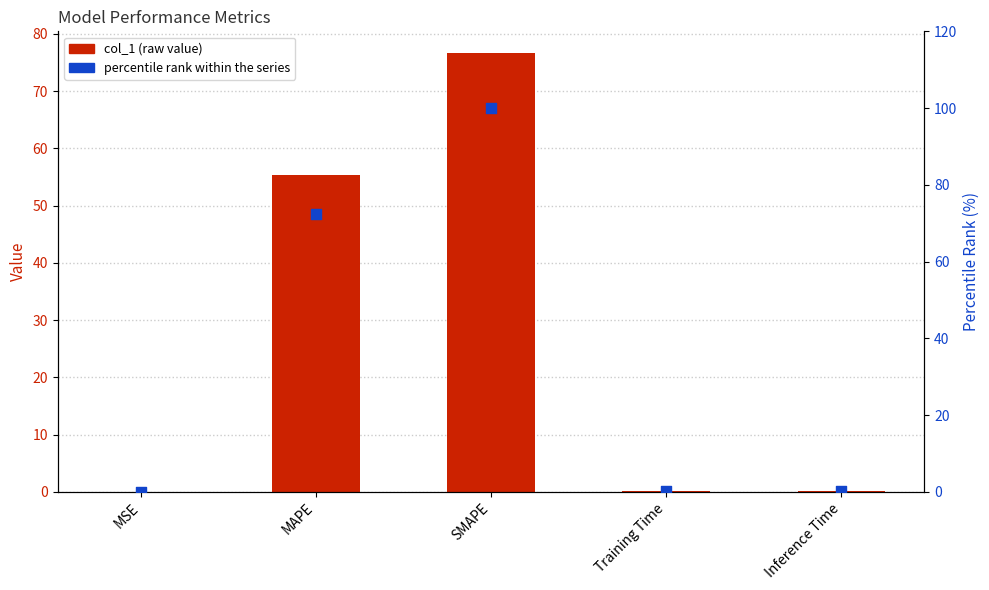

Is the value of col_1 at Inference Time greater than the value of percentile rank at Inference Time?

No